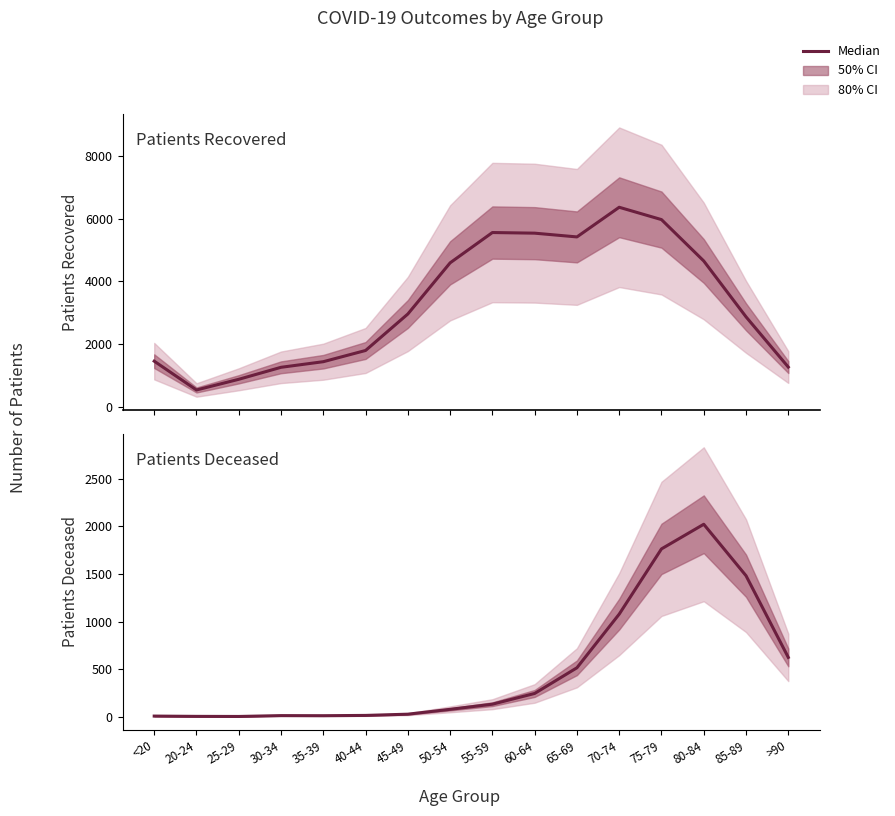

Does the chart have visible grid lines?

No